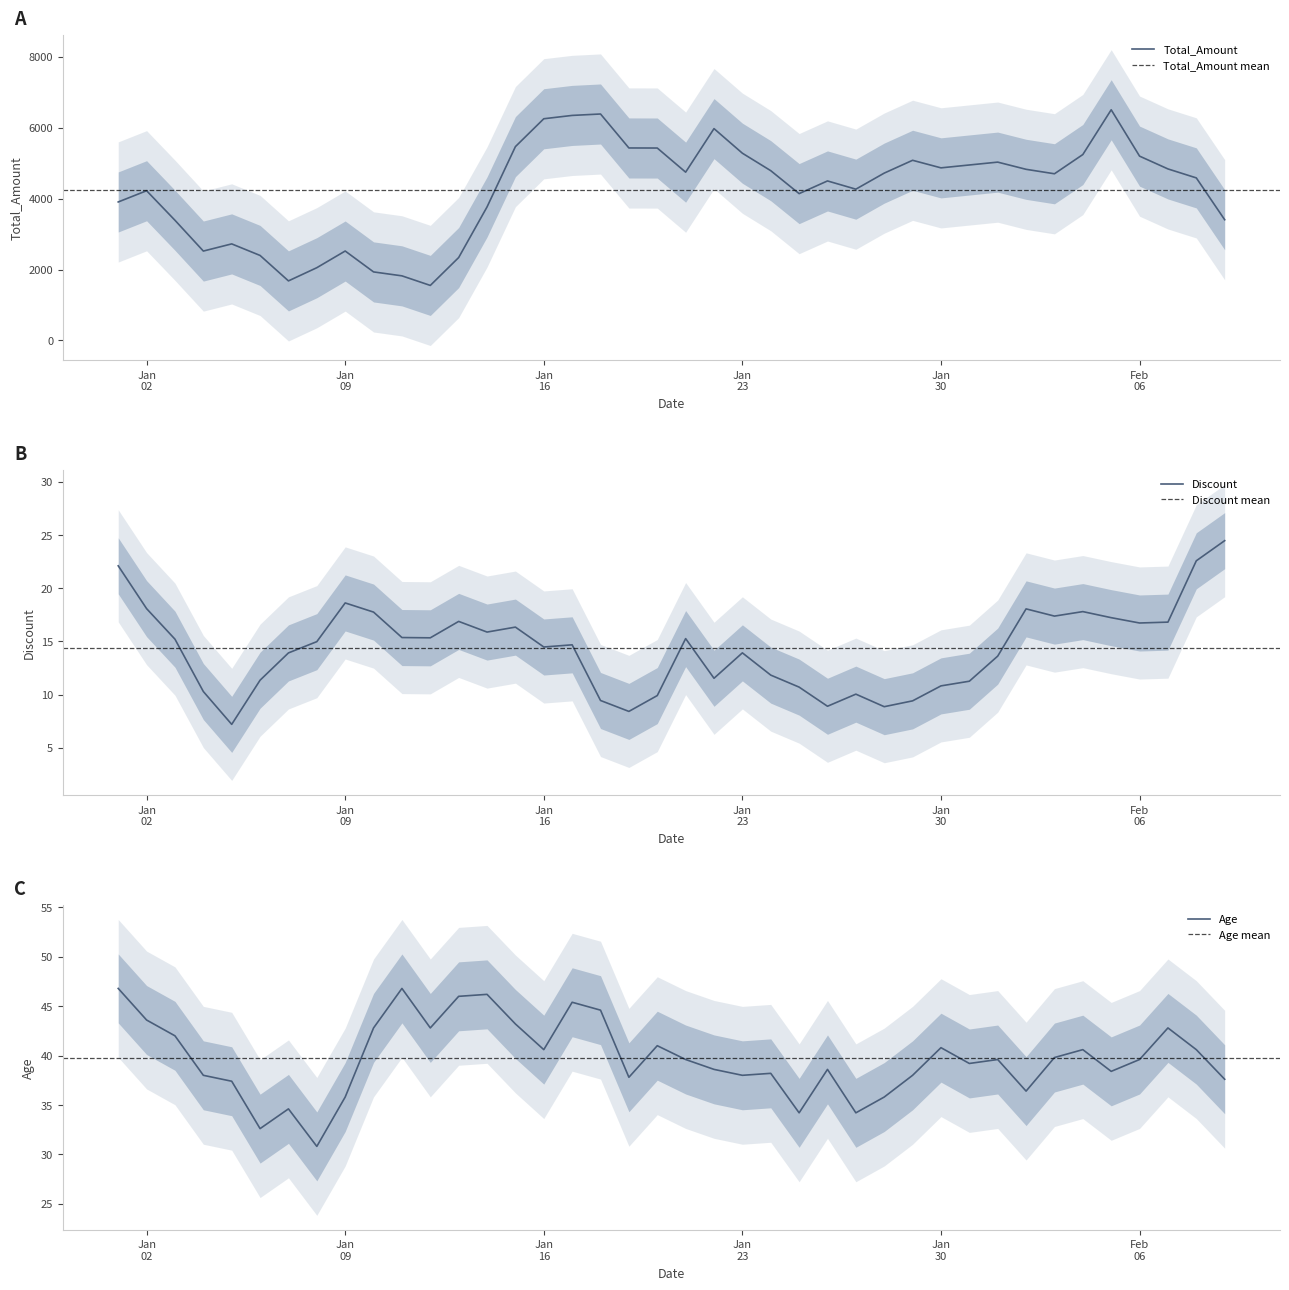

What is the minimum value for Total_Amount?

1551.2